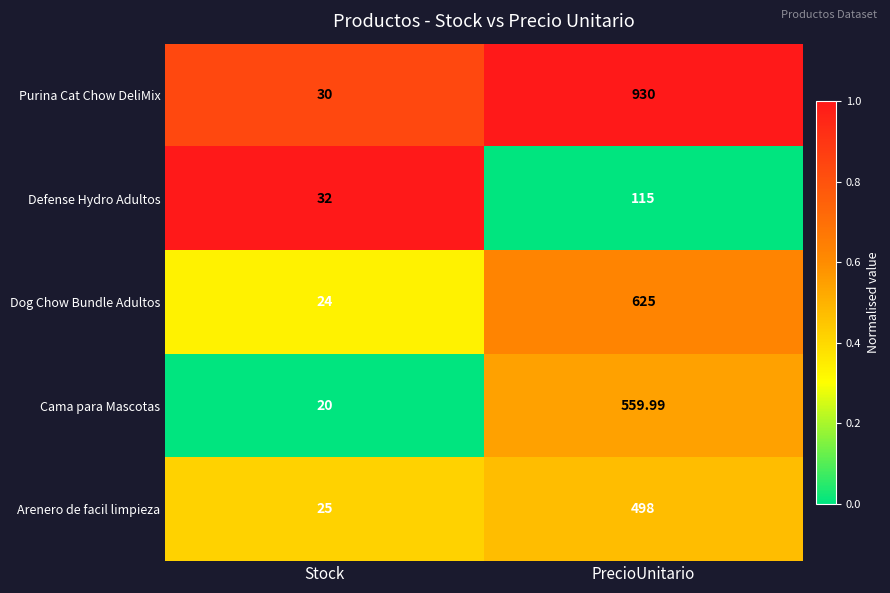

Which series has the largest total across all categories?

Purina Cat Chow DeliMix